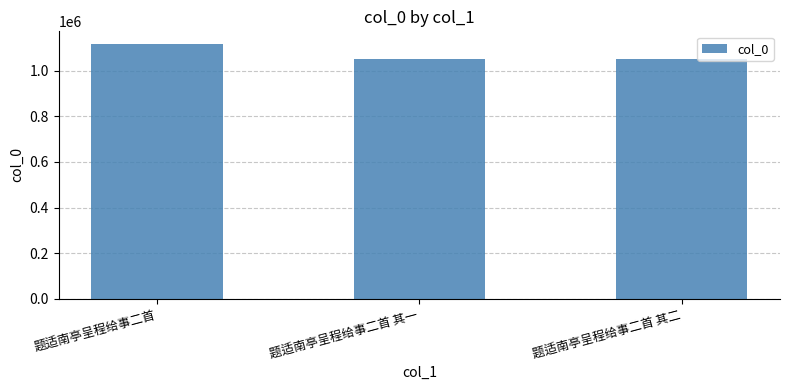

What is the difference between the values at 题适南亭呈程给事二首 其一 and 题适南亭呈程给事二首?

64808